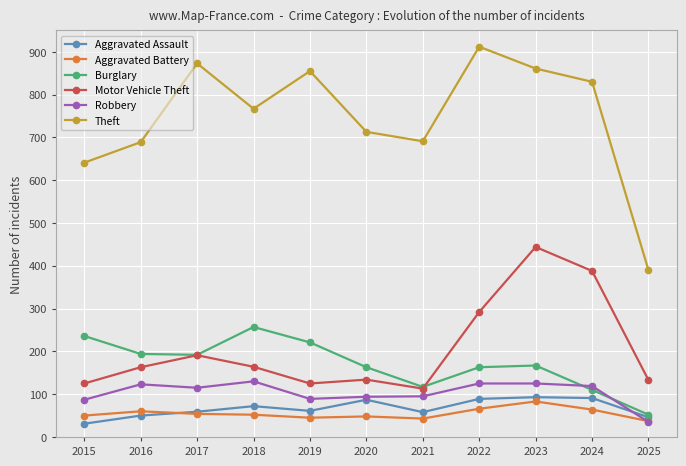

Does the chart have visible grid lines?

Yes